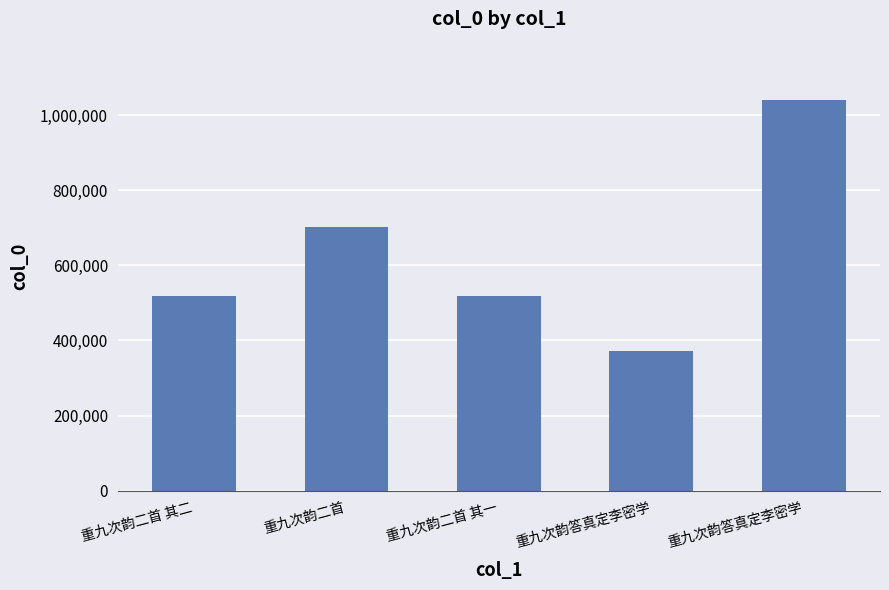

Which category has the highest value across all series?

重九次韵答真定李密学